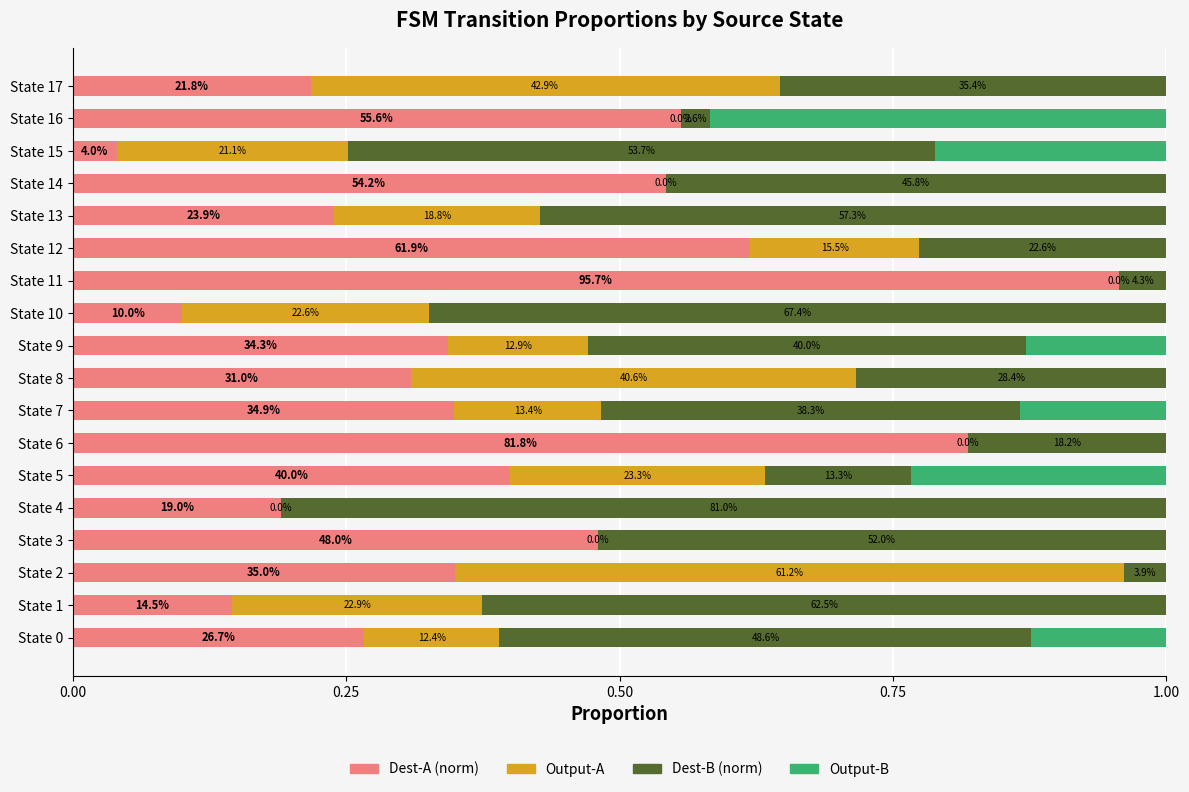

Which series has the widest spread of values?

Dest-A (norm)